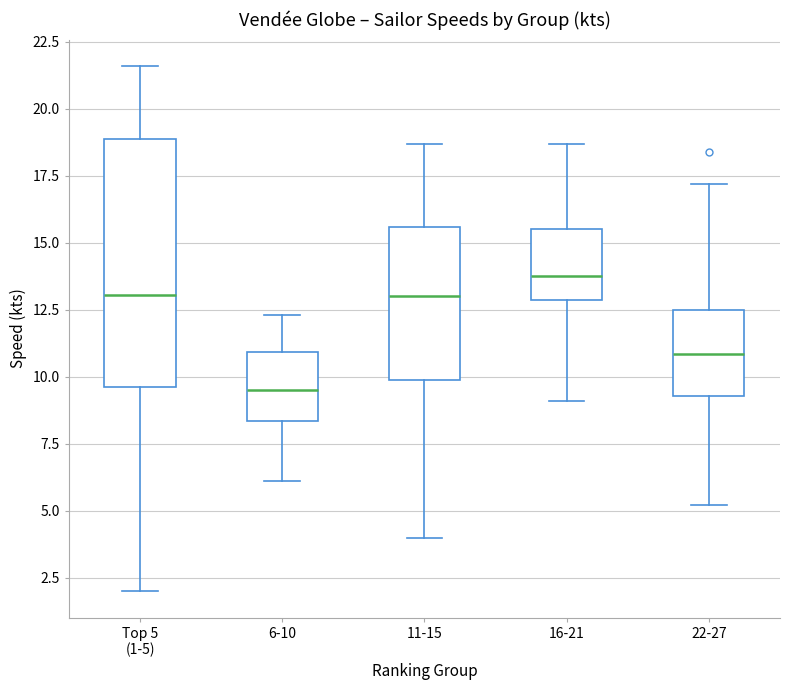

Where does the lower whisker of the box for 16-21 end on the y-axis? The values are not printed on the chart, so give them approximately, as read against the axis.

9.0